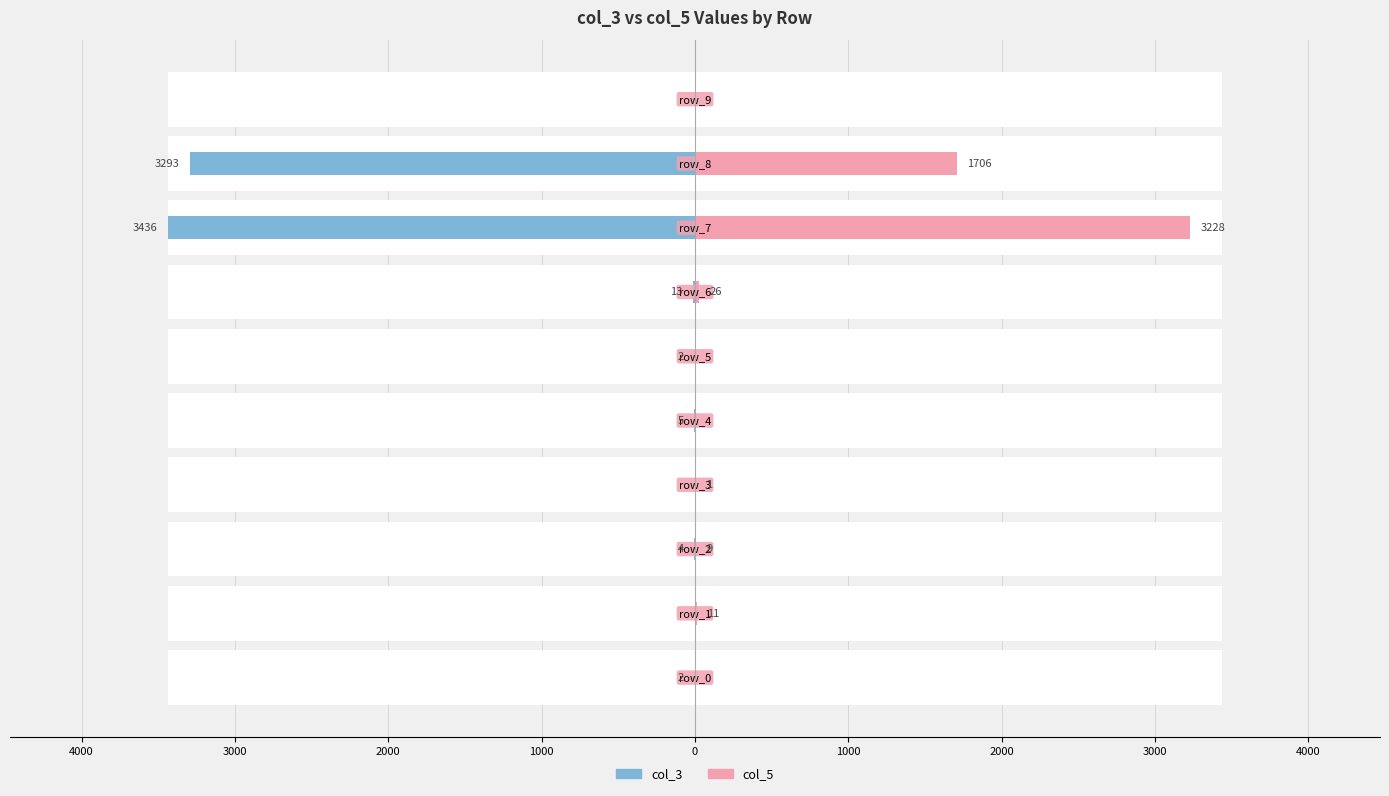

Is it true that col_3 equals -3436 at 2000?

True